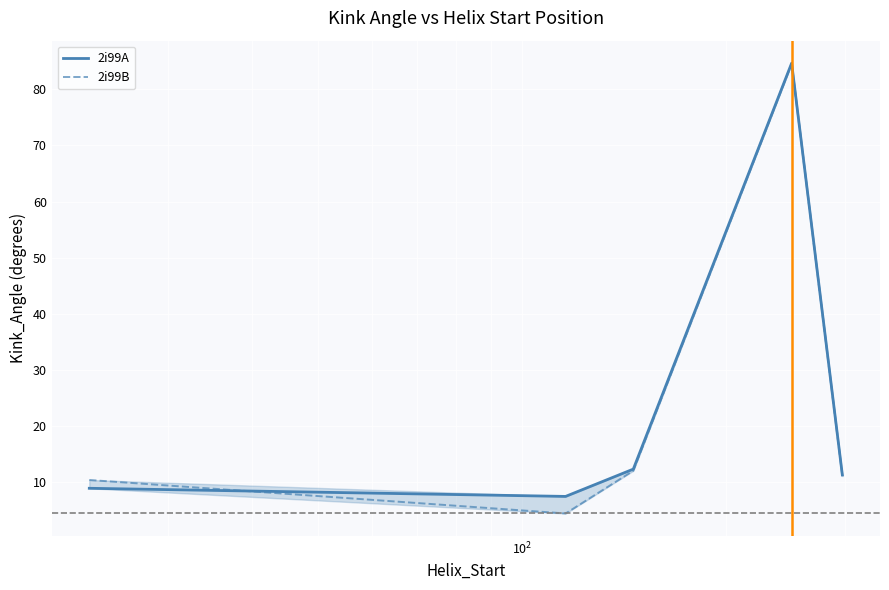

List the series in order of their overall mean, highest first.

2i99A, 2i99B